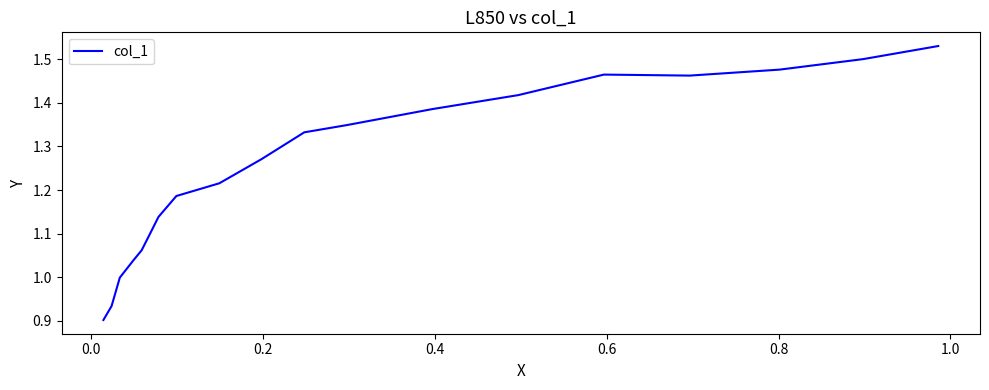

What is the difference between the maximum and minimum values?

0.6